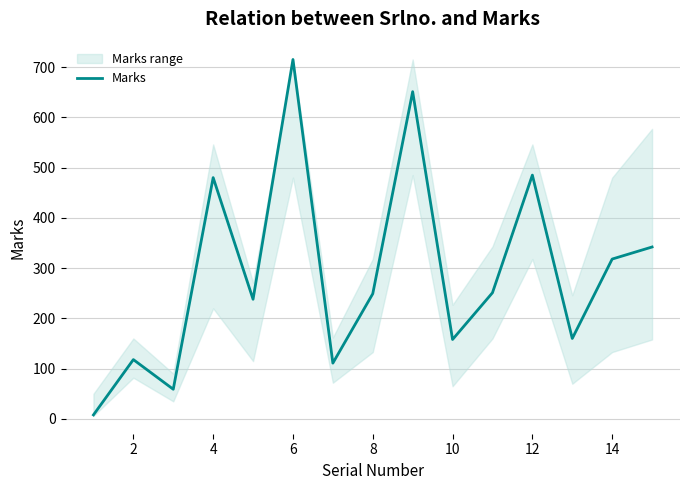

What is the maximum value for Marks?

715